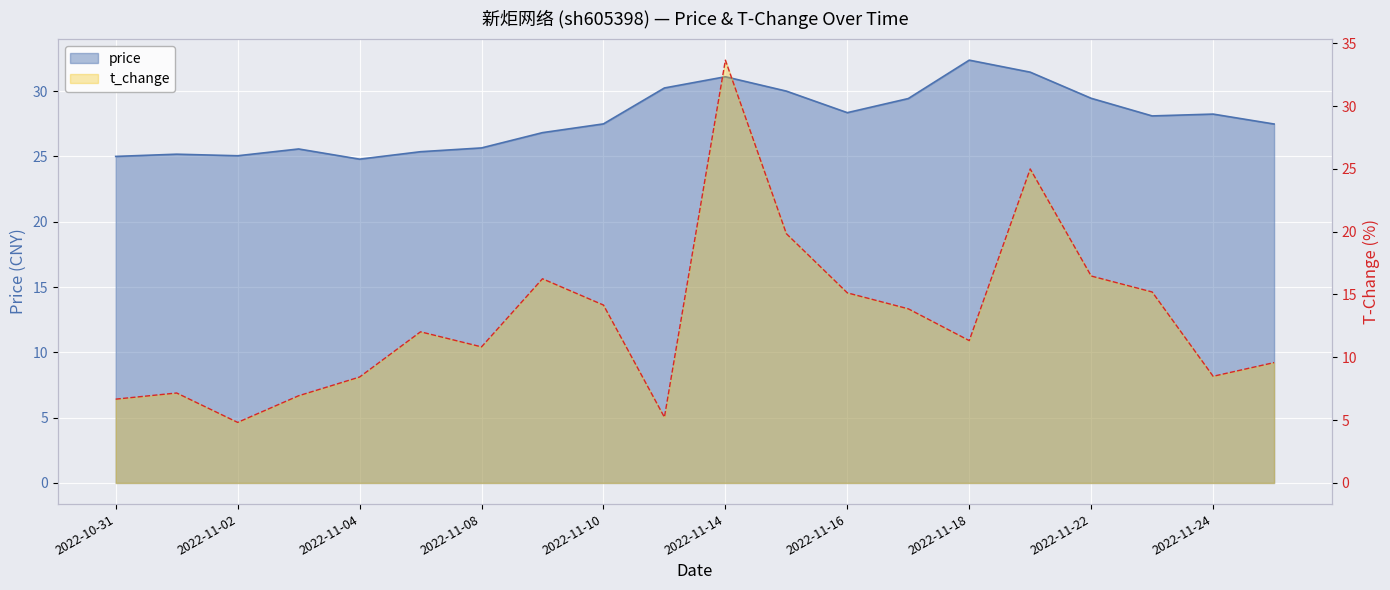

What is the value of the price point at the 9th from the left?

27.5